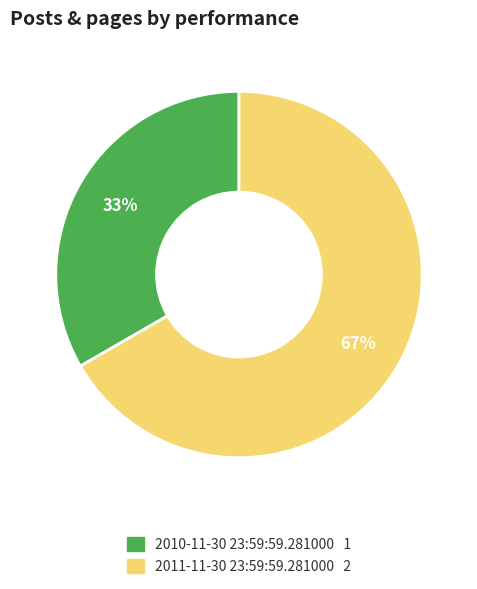

Do 2011-11-30 23:59:59.281000 and 2010-11-30 23:59:59.281000 together represent more than half of the pie?

Yes